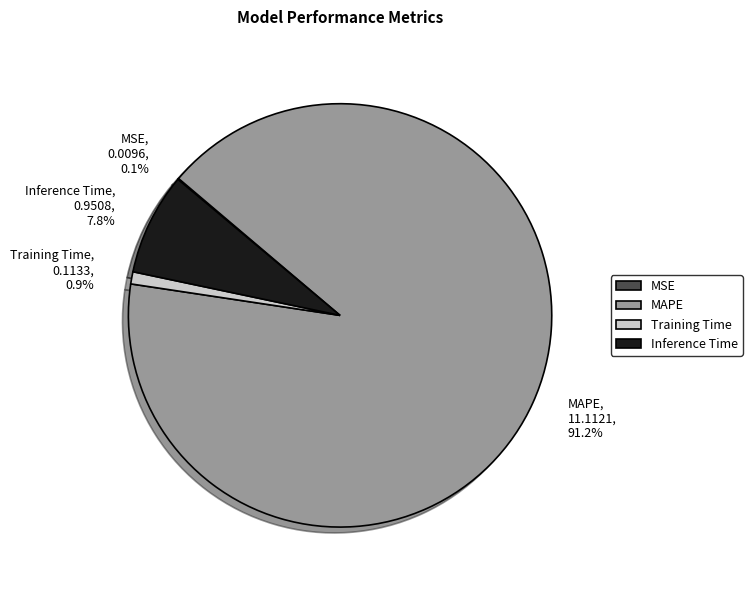

Is the sum of MAPE, 11.1121, 91.2% and Inference Time, 0.9508, 7.8% greater than half?

Yes